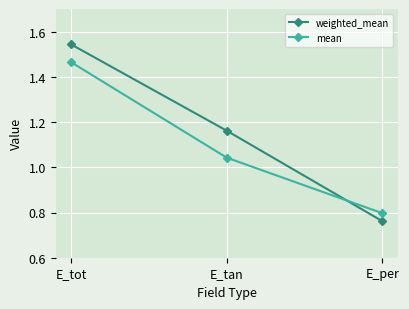

Is it true that weighted_mean equals 0.8 at E_per?

True